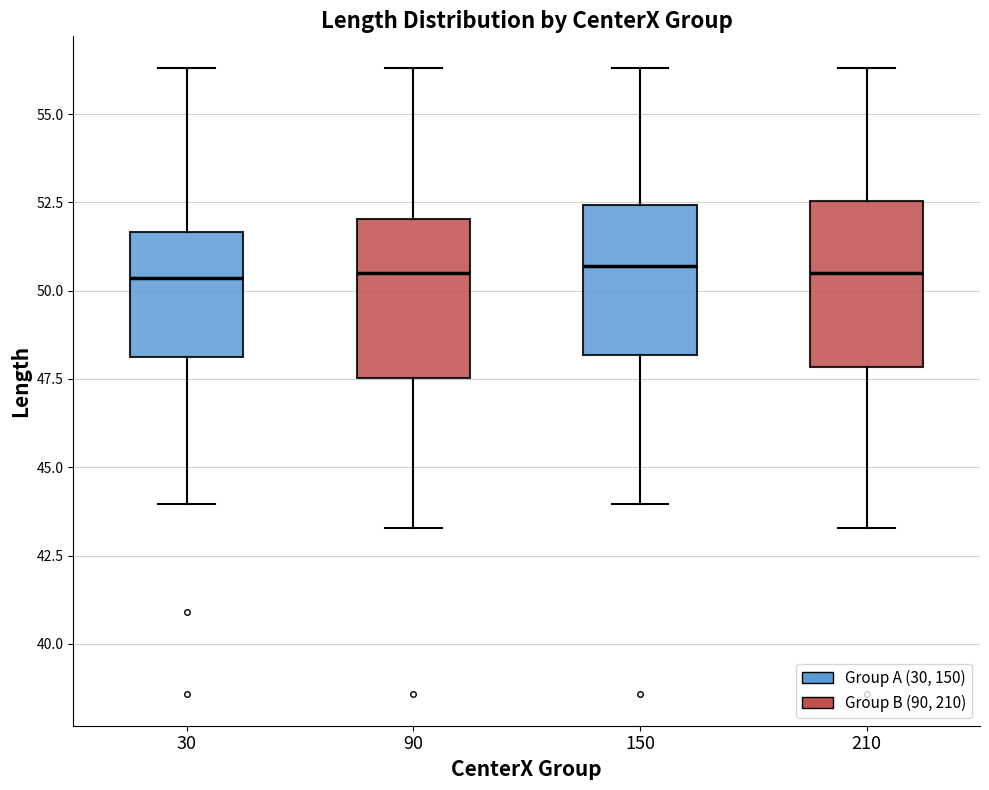

Where does the lower whisker of the box at x = 210 end on the y-axis? The values are not printed on the chart, so give them approximately, as read against the axis.

43.5